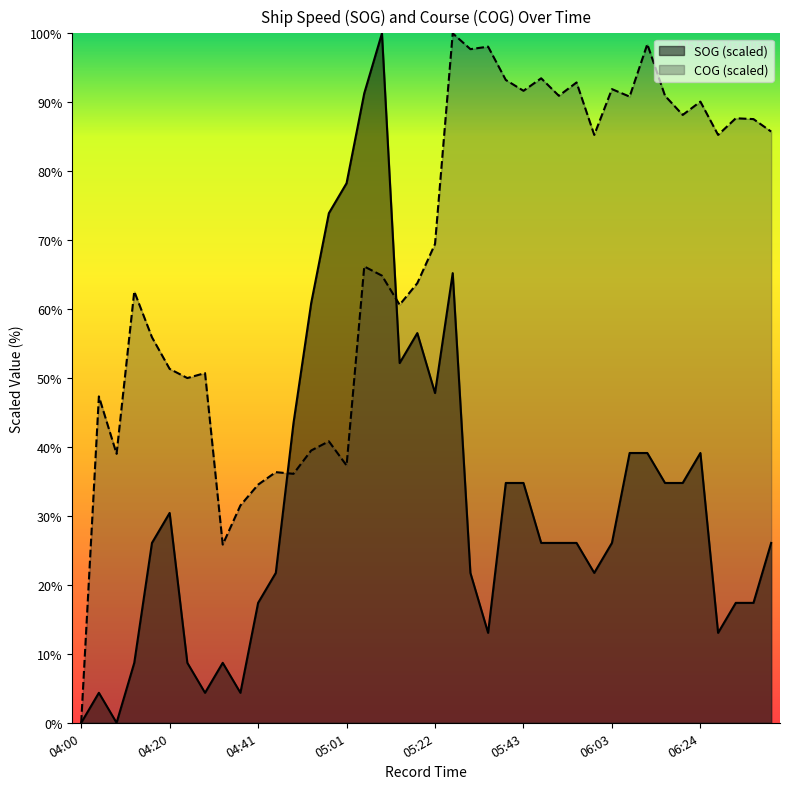

Reading right to left, transcribe all the data shown in this chart.

SOG: 26.1	17.4	17.4	13.0	39.1	34.8	34.8	39.1	39.1	26.1	21.7	26.1	26.1	26.1	34.8	34.8	13.0	21.7	65.2	47.8	56.5	52.2	100.0	91.3	78.3	73.9	60.9	43.5	21.7	17.4	4.3	8.7	4.3	8.7	30.4	26.1	8.7	0.0	4.3	0.0
COG: 85.7	87.6	87.7	85.3	90.1	88.2	90.9	98.4	90.8	91.9	85.3	92.9	90.9	93.5	91.7	93.2	98.1	97.7	100.0	69.4	63.8	60.6	64.9	66.2	37.3	40.8	39.5	36.1	36.4	34.5	31.5	25.8	50.7	50.0	51.3	55.9	62.6	39.0	47.3	0.0